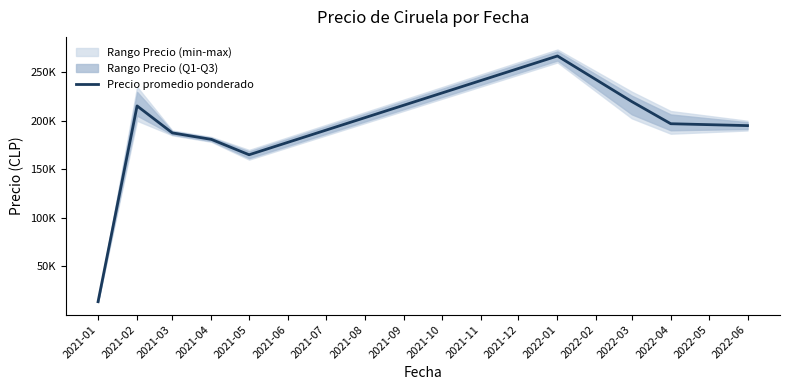

How many data points are above 195000?

4